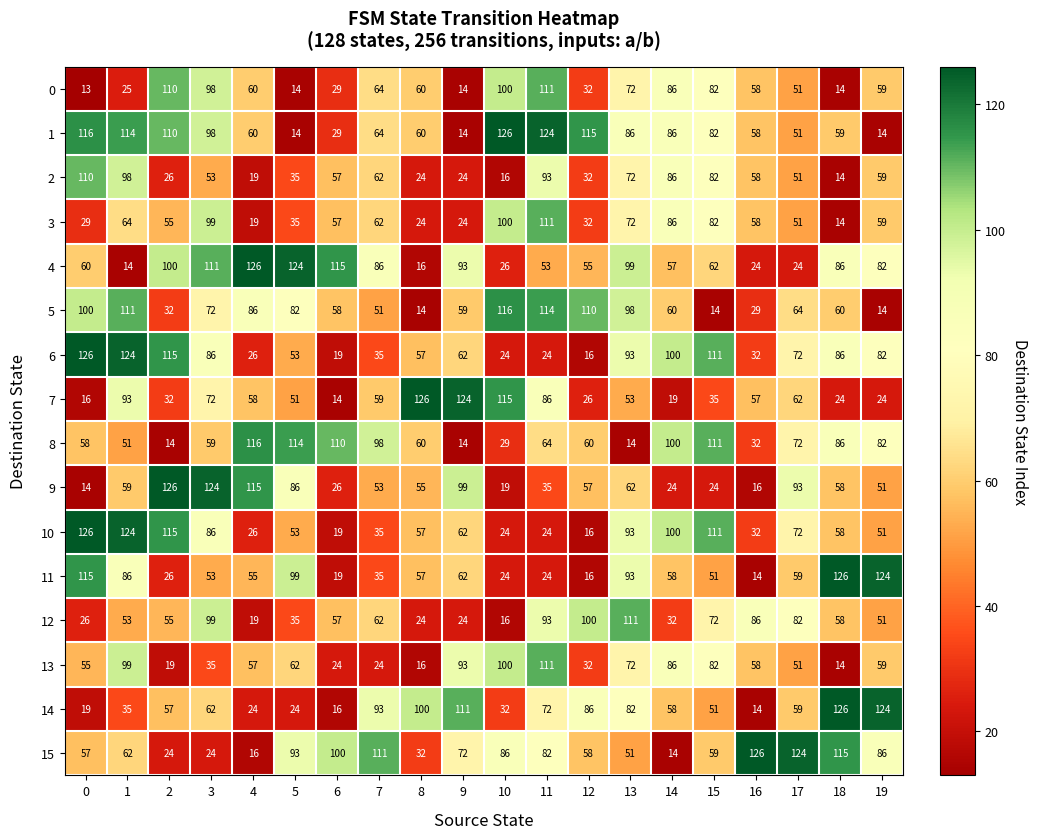

At which label does 2 reach its minimum?

18